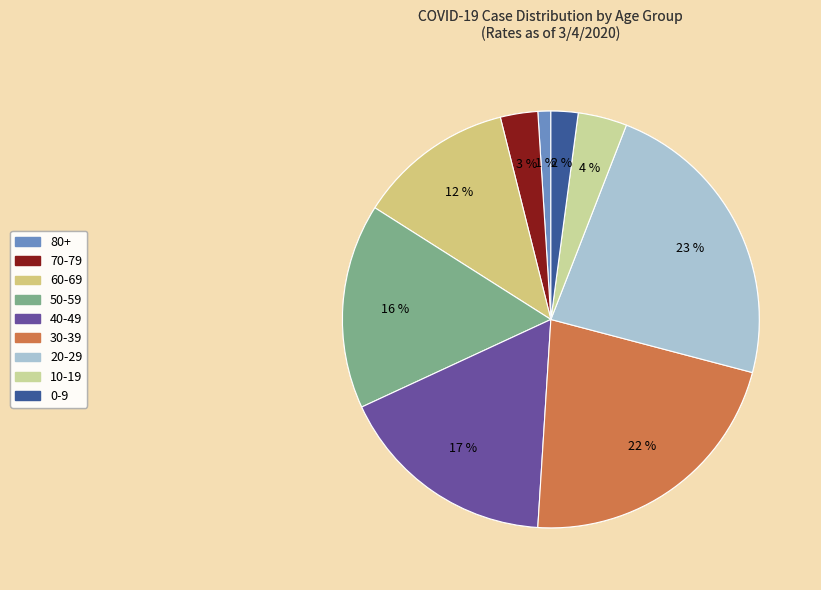

To the nearest percent, what is the difference between the largest and smallest slice percentages?

22%